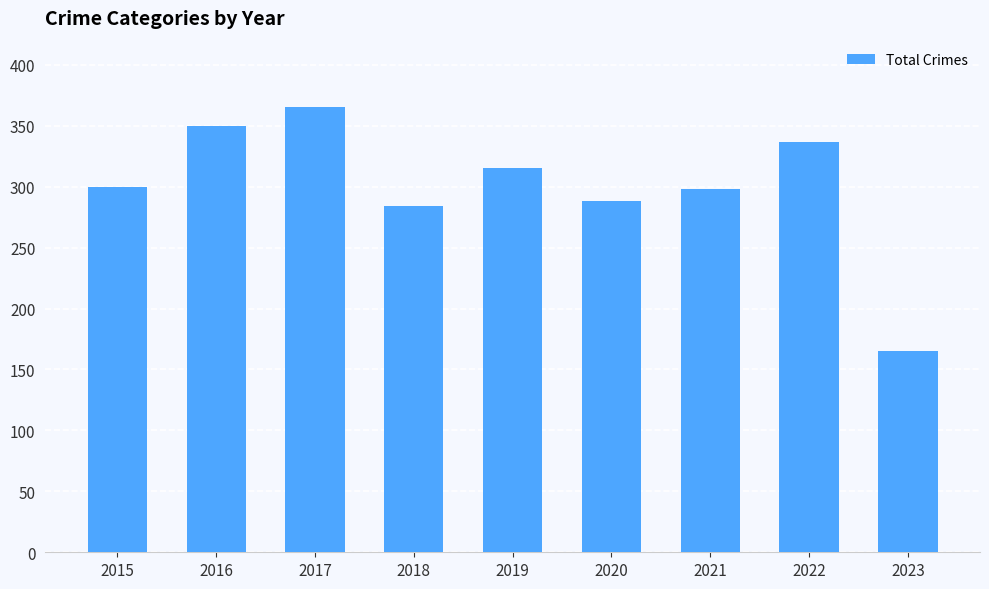

The chart shows a value of 350 at 2016. True or false?

True